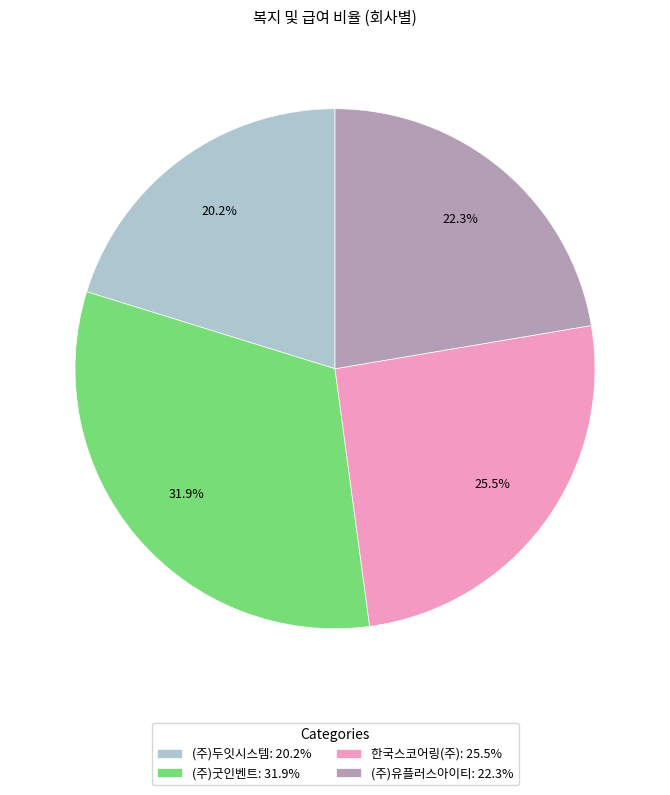

Which has a higher value, (주)굿인벤트 or (주)두잇시스템?

(주)굿인벤트